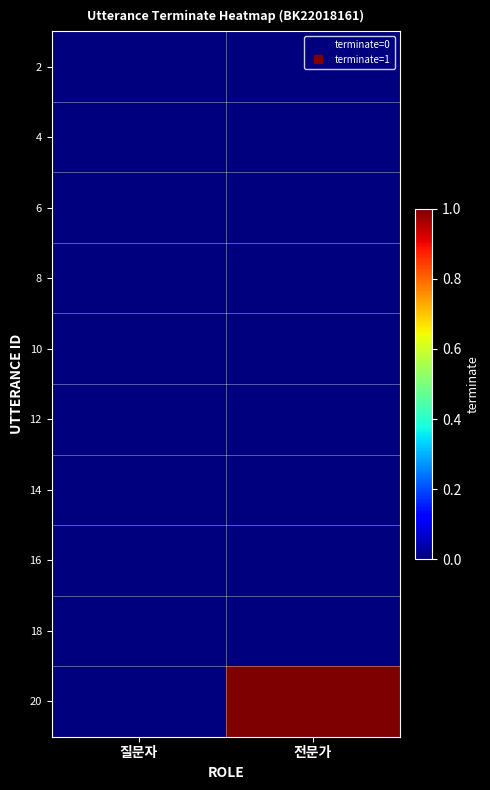

How many distinct data groups are displayed?

10